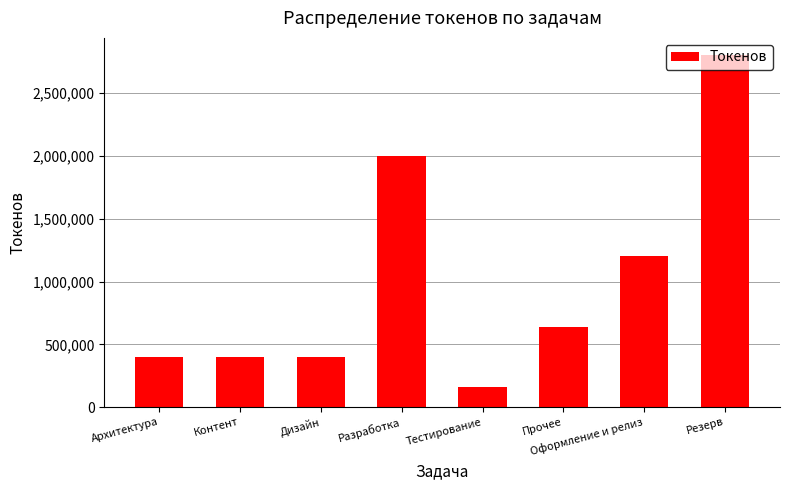

What is the ratio of the value at Контент to the value at Разработка?

0.2